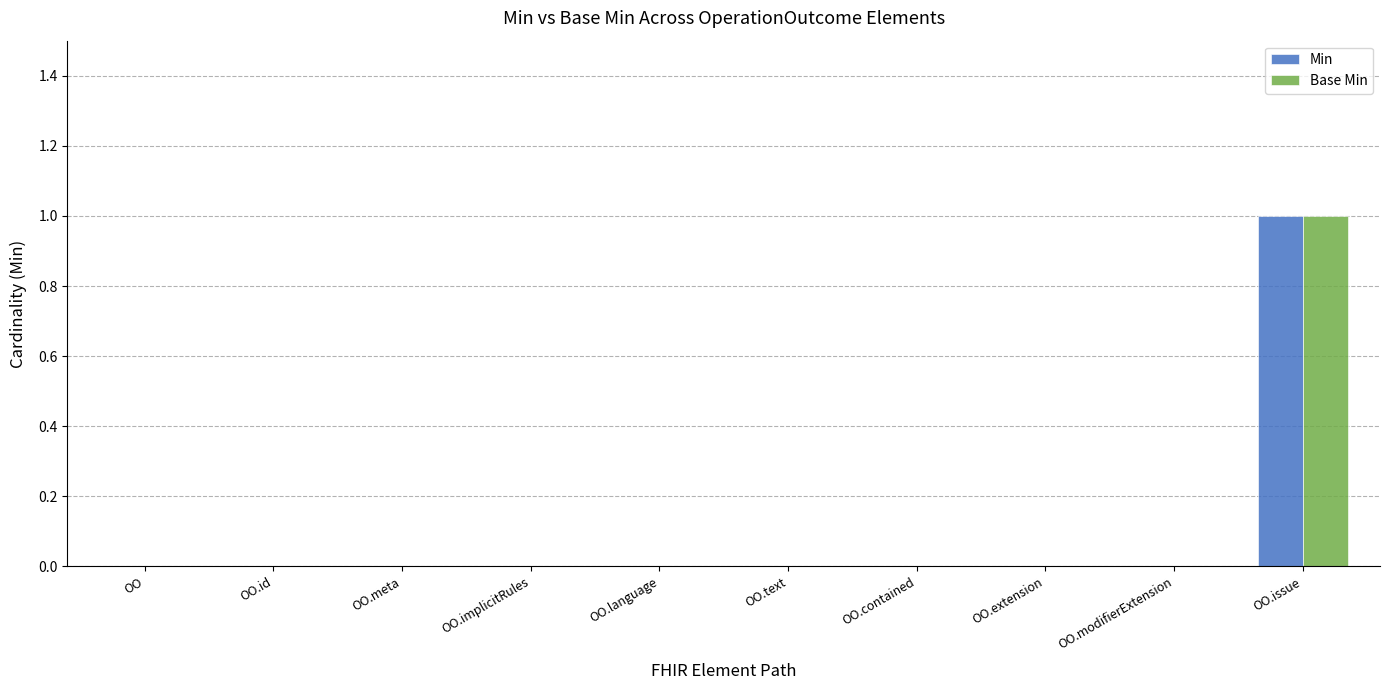

The Min series shows 1 at OO.text. True or false?

False